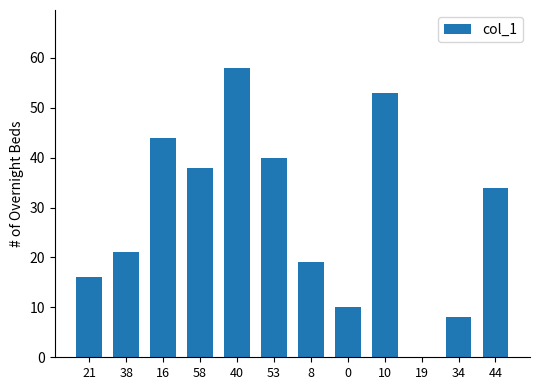

Which label corresponds to the largest value in the chart?

40